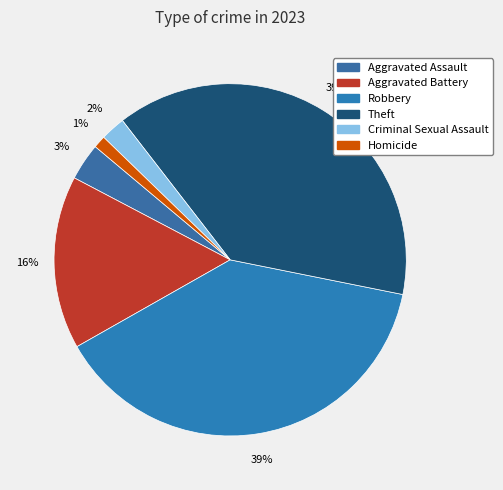

Is it true that Criminal Sexual Assault is 1% of the pie?

False